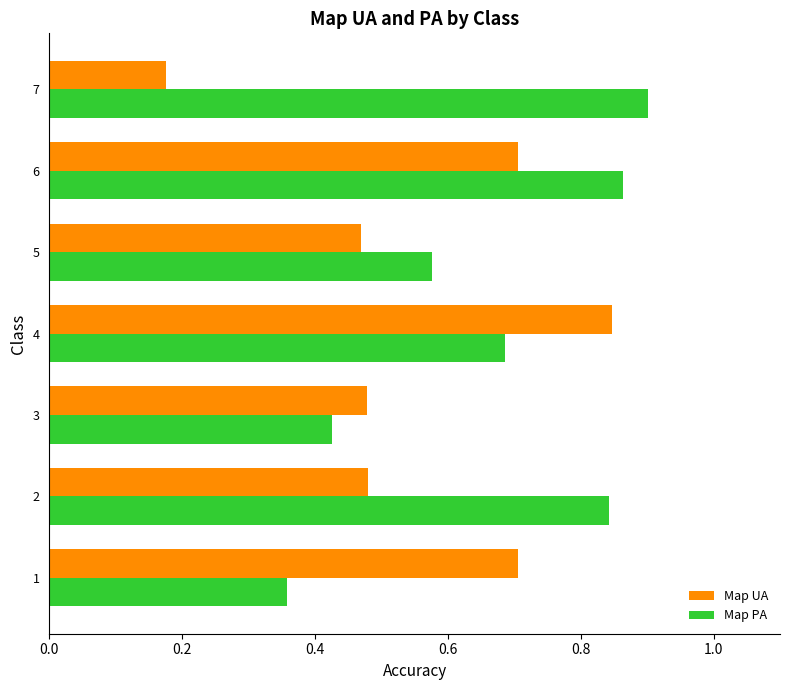

Rank the categories by Map PA value from lowest to highest.

1, 3, 5, 4, 2, 6, 7